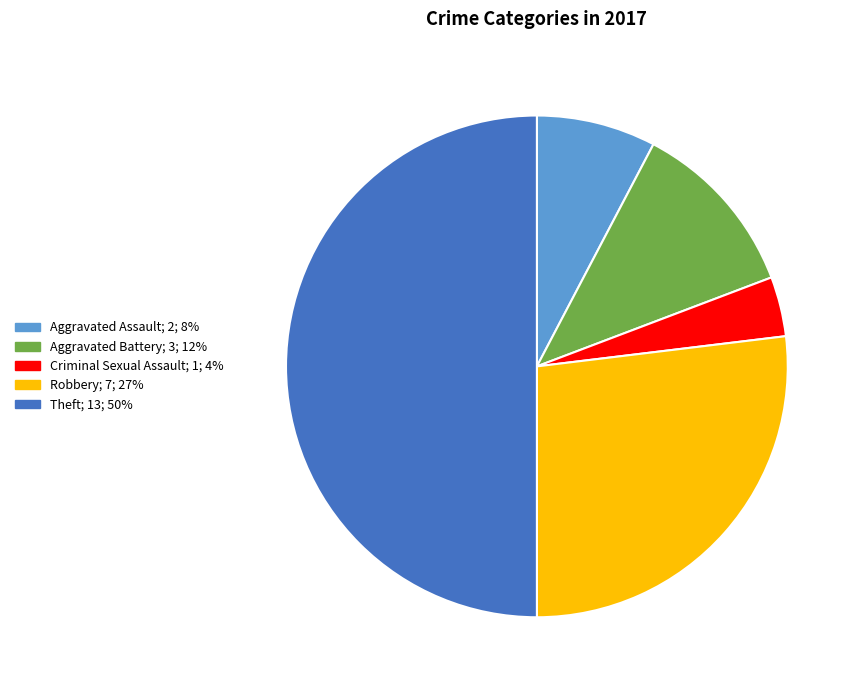

The Theft slice represents 58% of the pie. True or false?

False